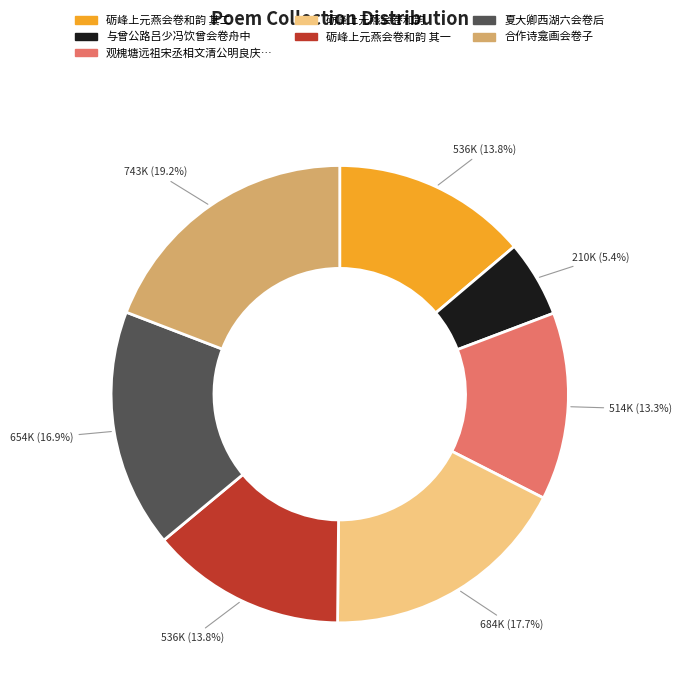

Is there any slice that represents more than half of the pie?

No